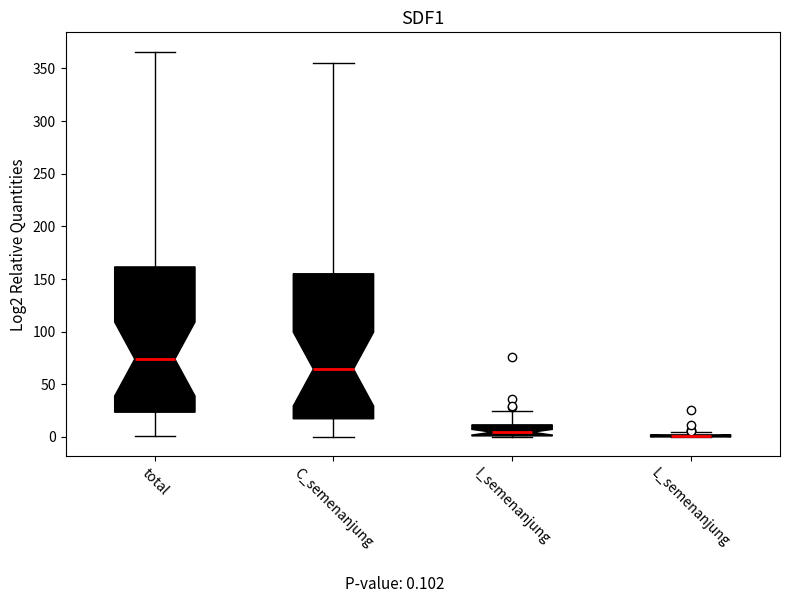

Where does the median line of the box for total sit on the y-axis? The values are not printed on the chart, so give them approximately, as read against the axis.

75